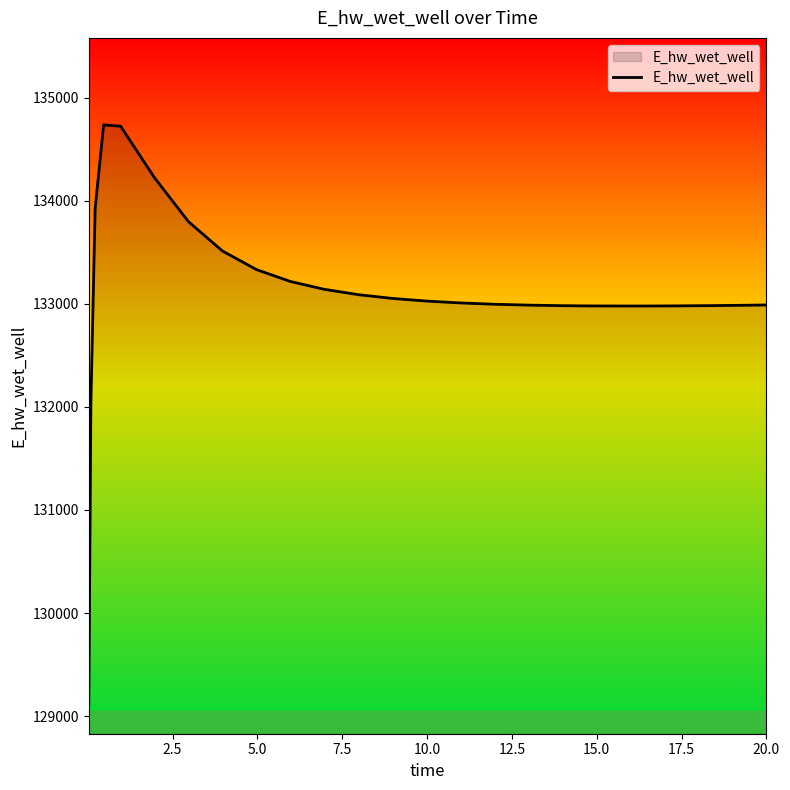

What is the difference between the maximum and minimum values?

5625.6